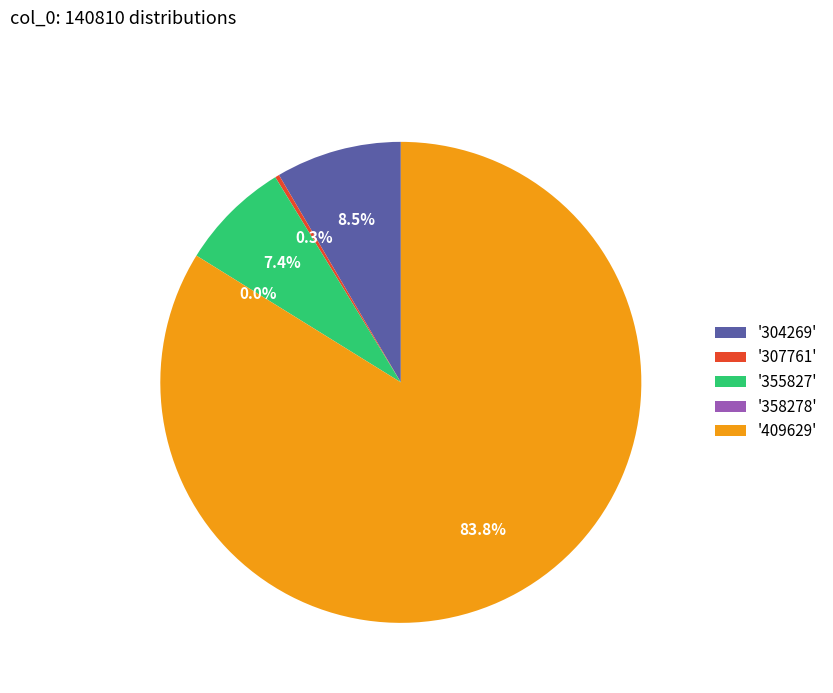

Between '409629' and '304269', which is larger?

'409629'